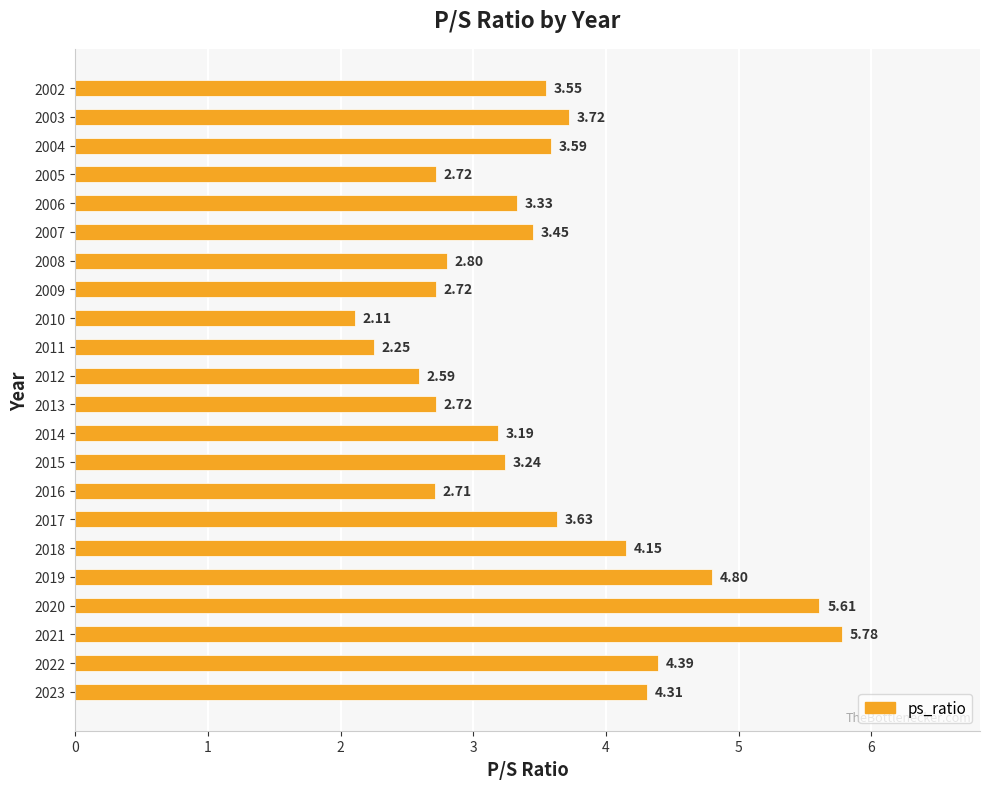

Which has a higher value, 2016 or 2008?

2008